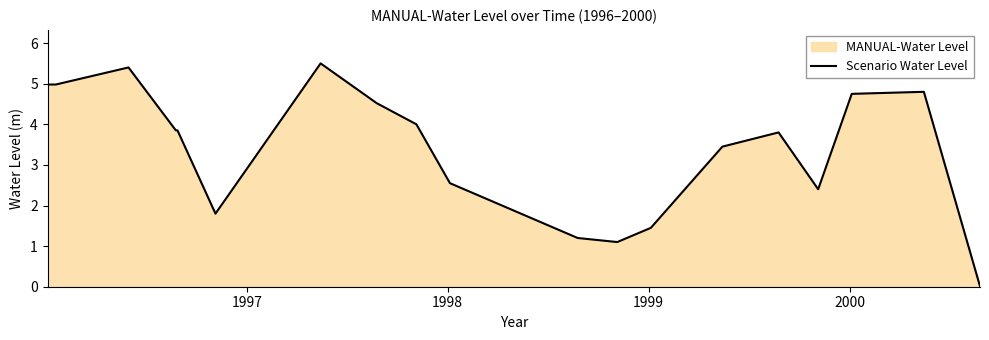

How many categories are shown in the chart?

20